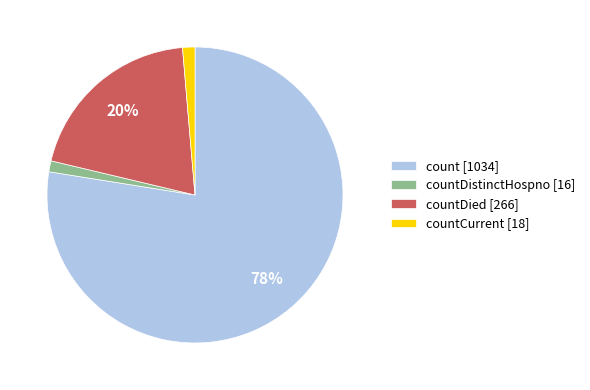

Count the number of slices in the pie.

4